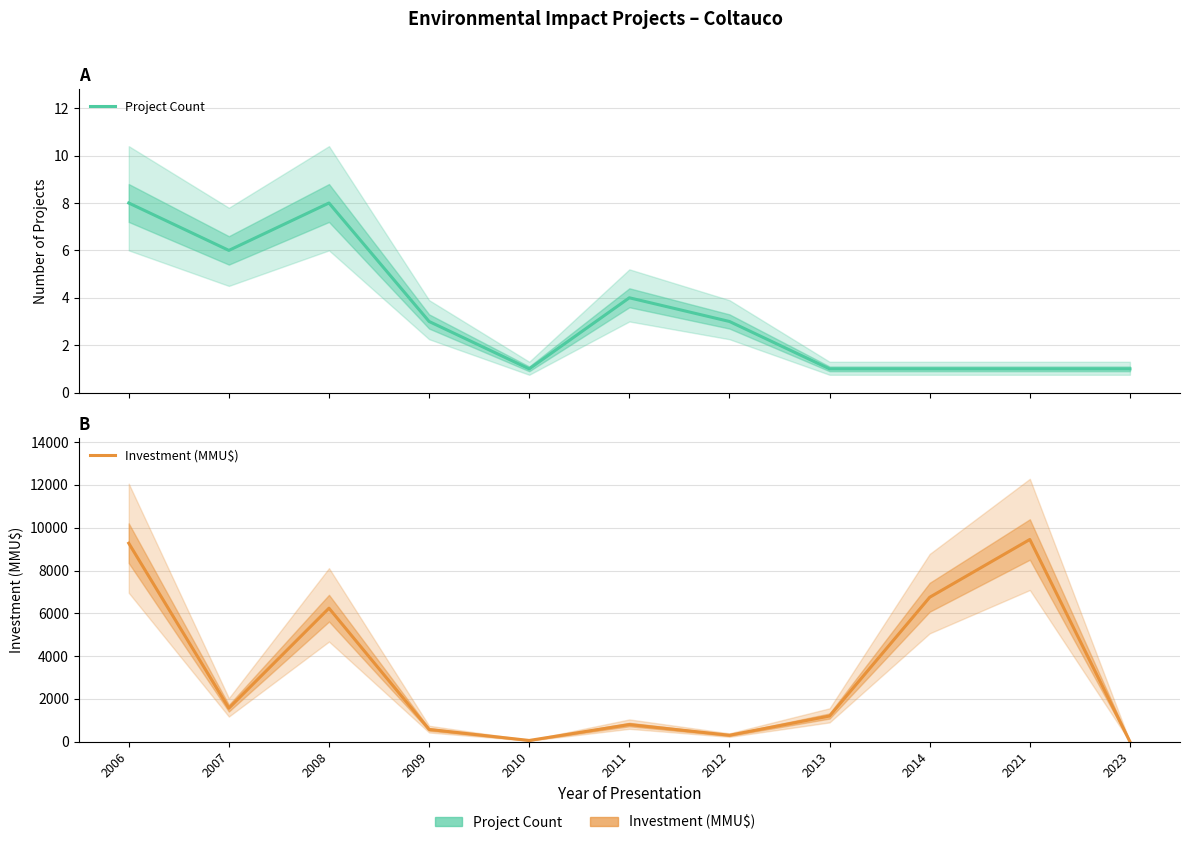

Which series has the largest range (max minus min)?

Investment (MMU$)